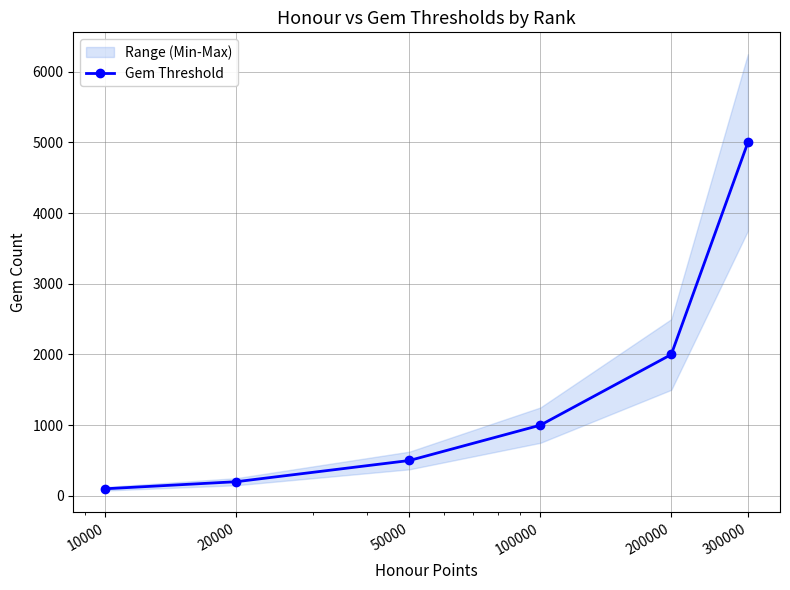

Is this an area chart (filled region under the line)?

No